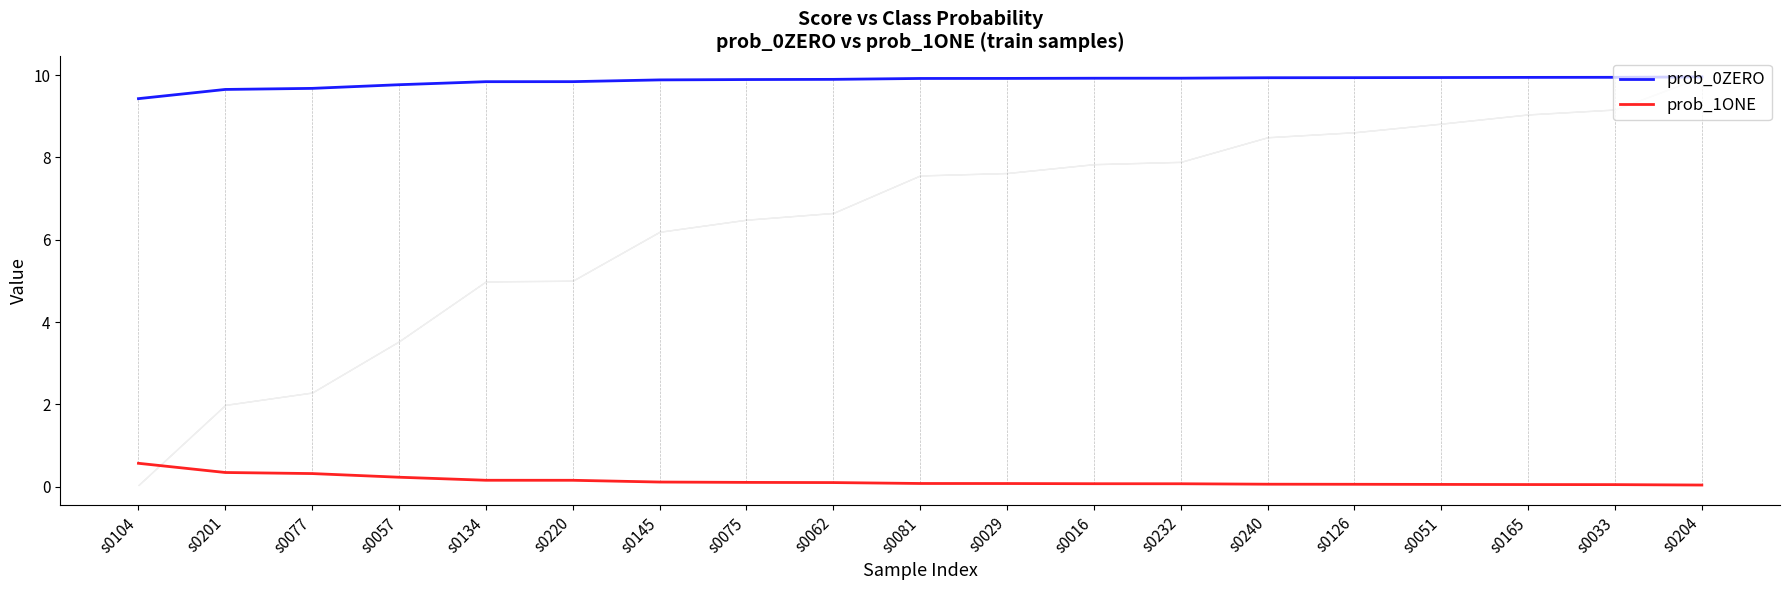

Where is prob_1ONE nearest to the value 0?

s0204